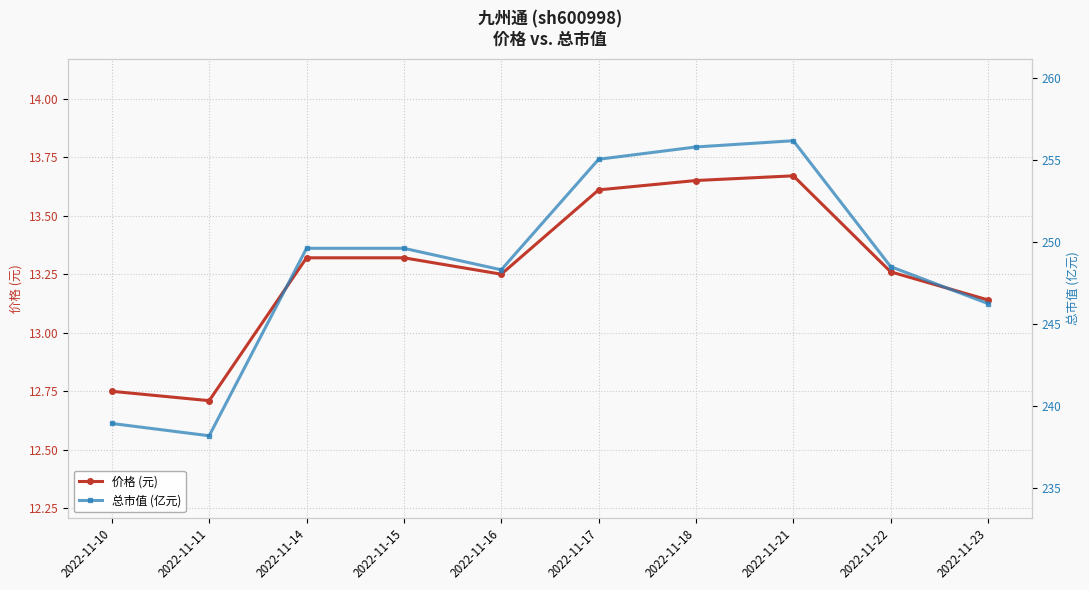

What is the difference between the 价格 (元) values at 2022-11-18 and 2022-11-16?

0.4